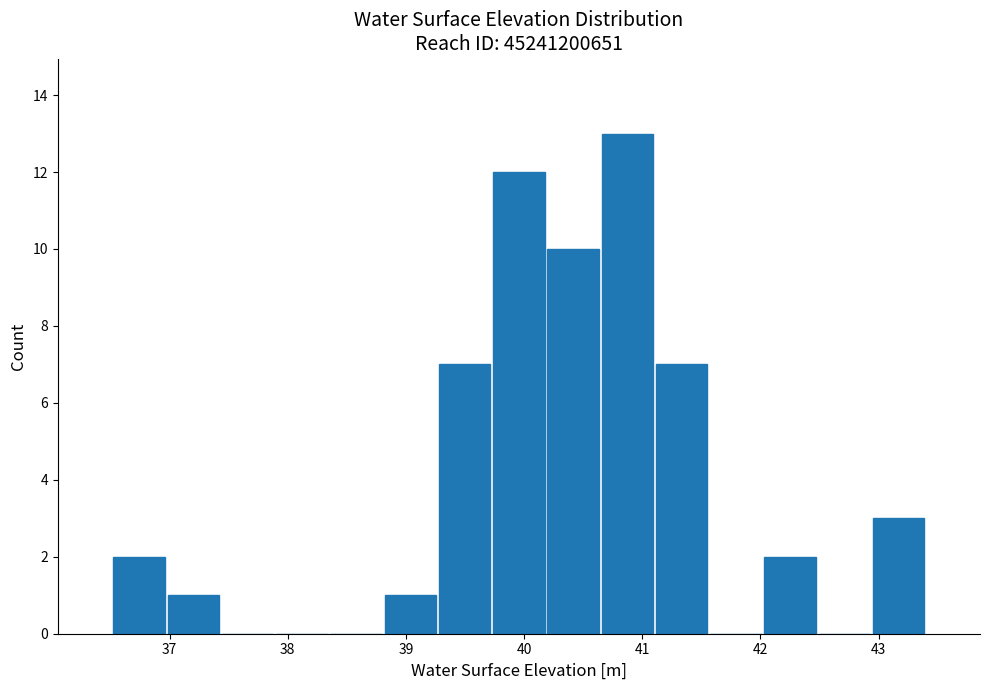

Over which range of the x-axis is the bar tallest?

40.6 to 41.1